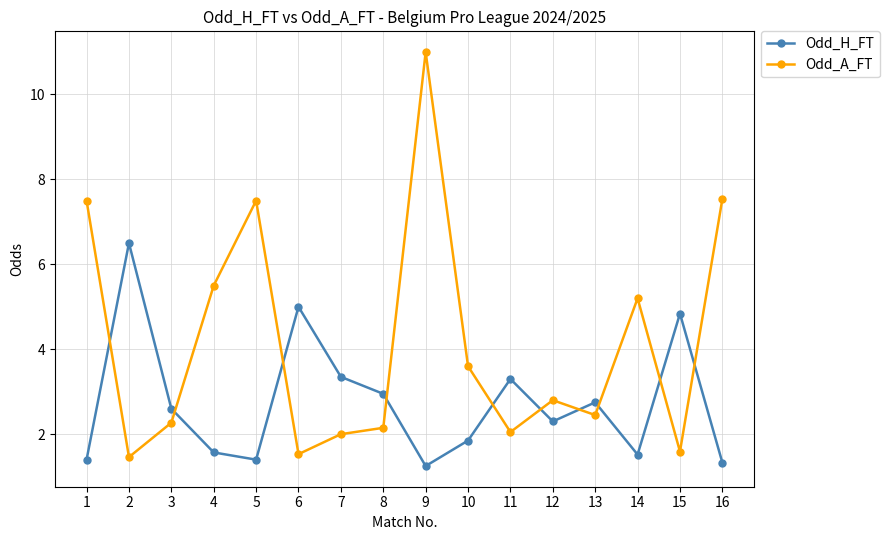

How many lines are shown in the chart?

2